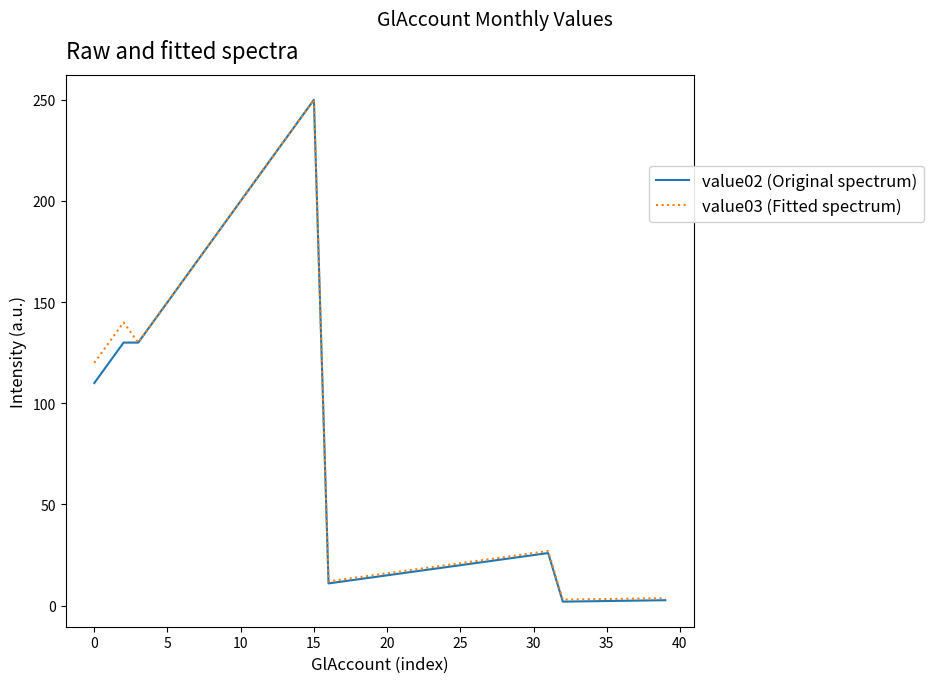

Which series has the widest spread of values?

value02 (Original spectrum)